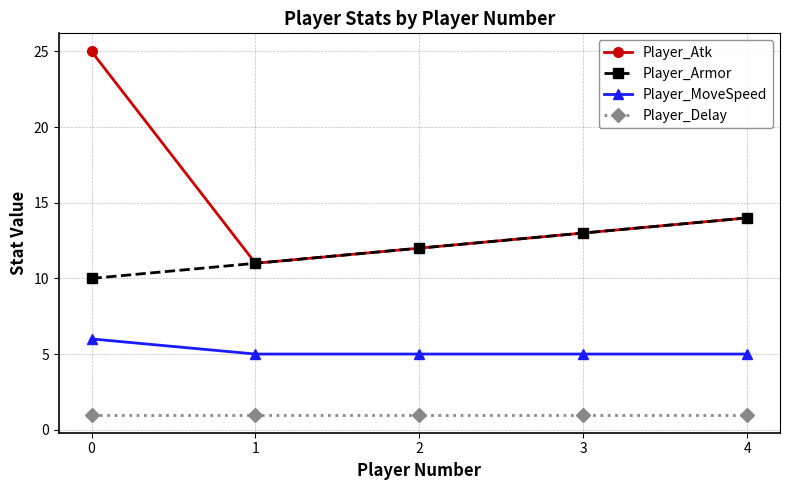

What is the sum of the Player_MoveSpeed values at 2 and 0?

11